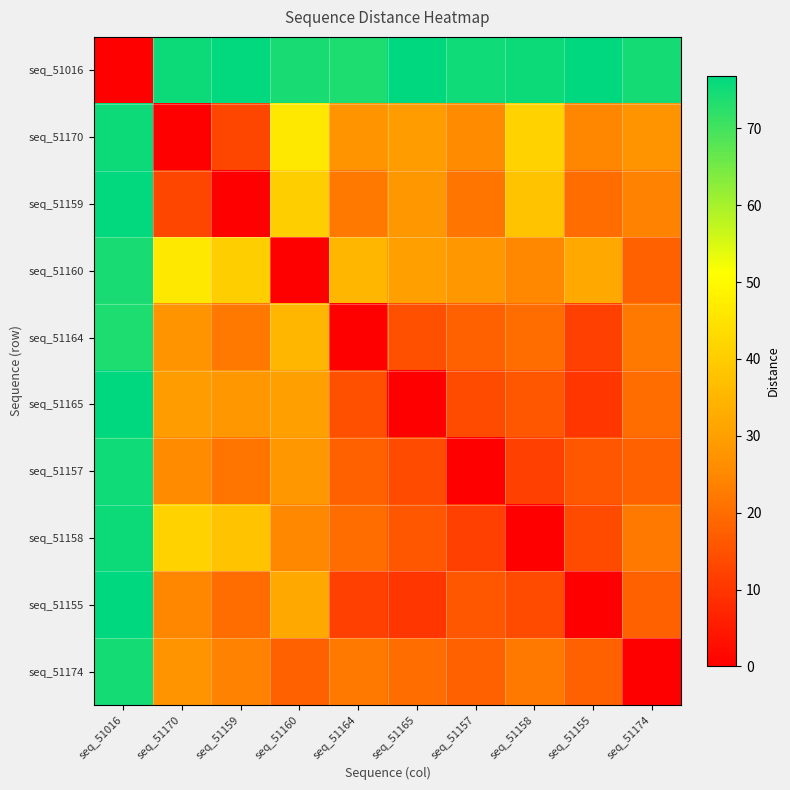

Which series has the largest total across all categories?

seq_51016